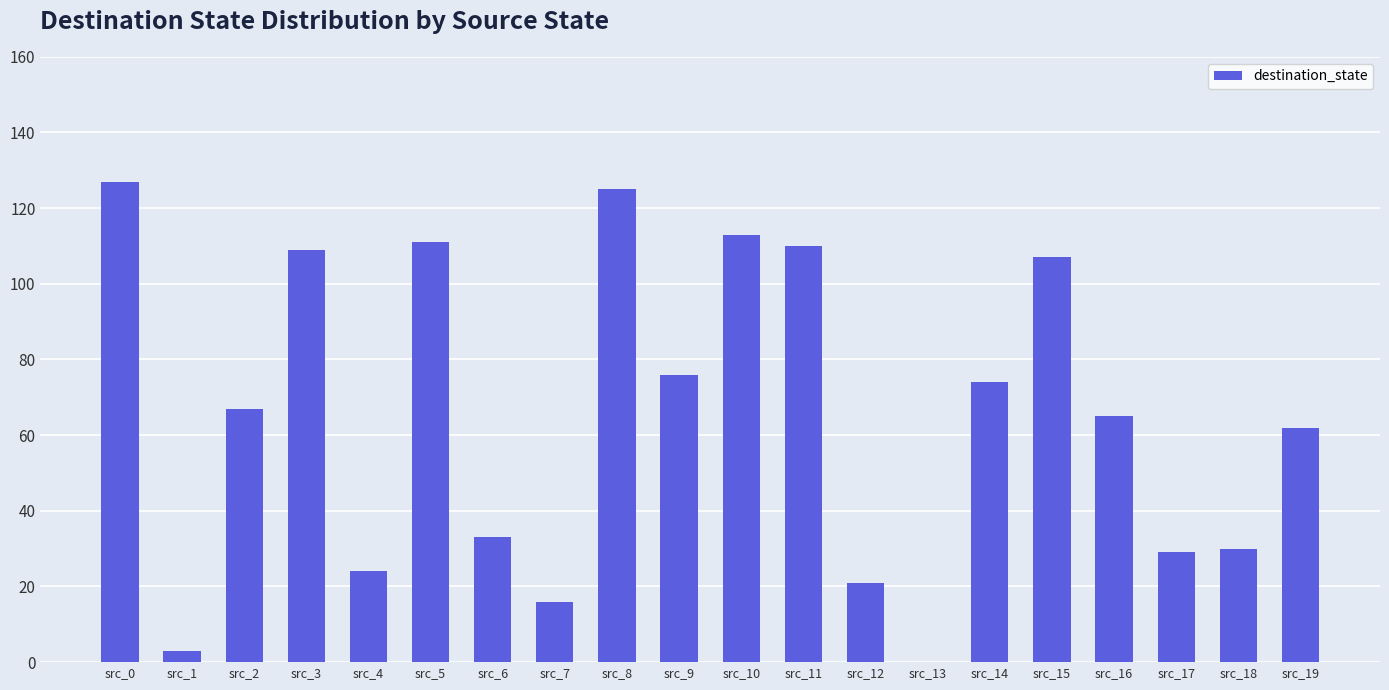

Does the chart contain stacked bars?

No